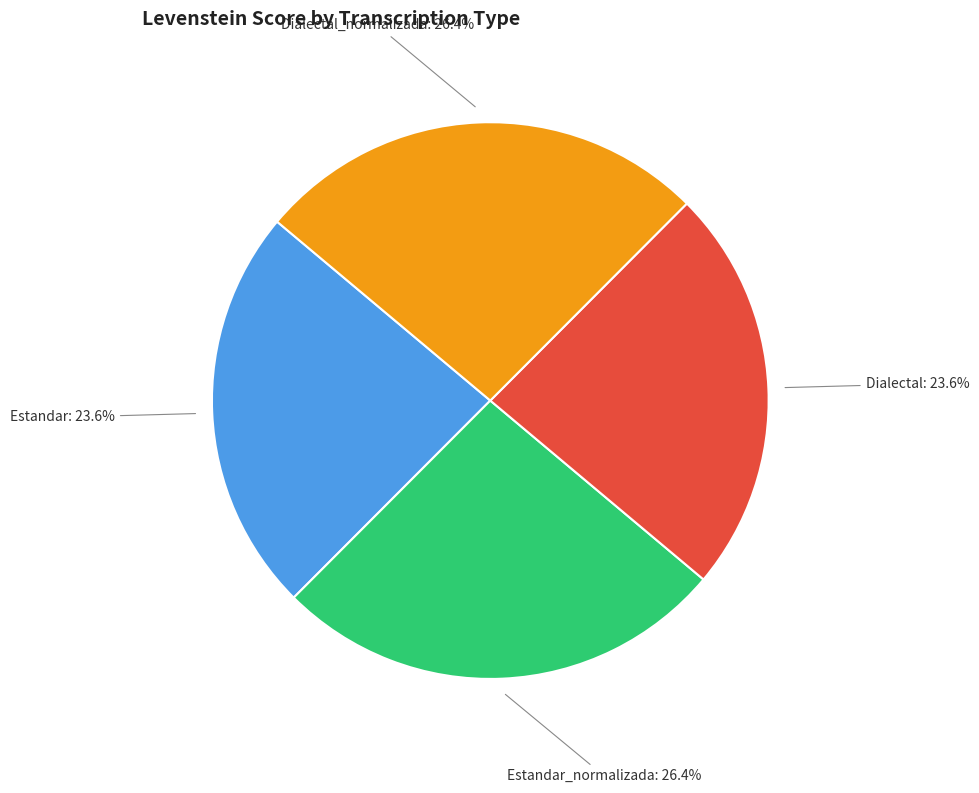

Is there any slice that represents more than half of the pie?

No